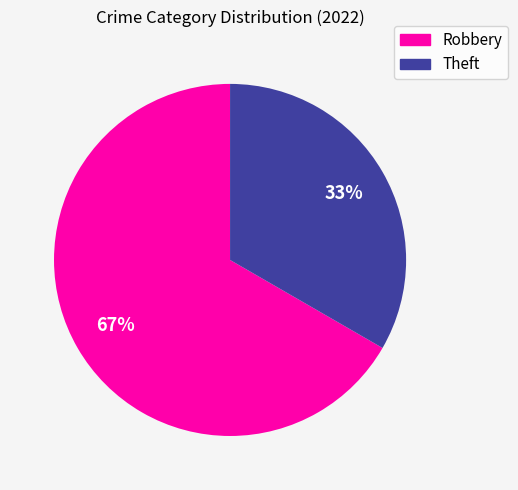

Rank the categories by value from lowest to highest.

Theft, Robbery